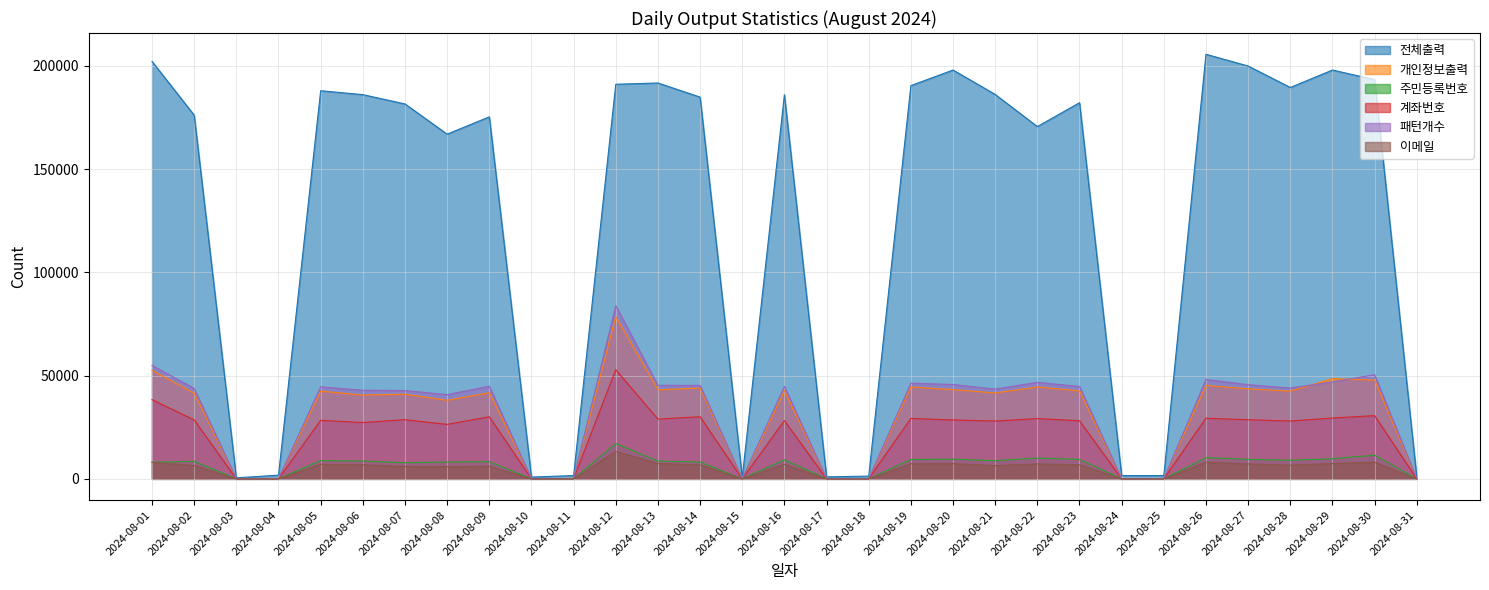

What is the difference between the maximum and minimum values in the 이메일 series?

13261